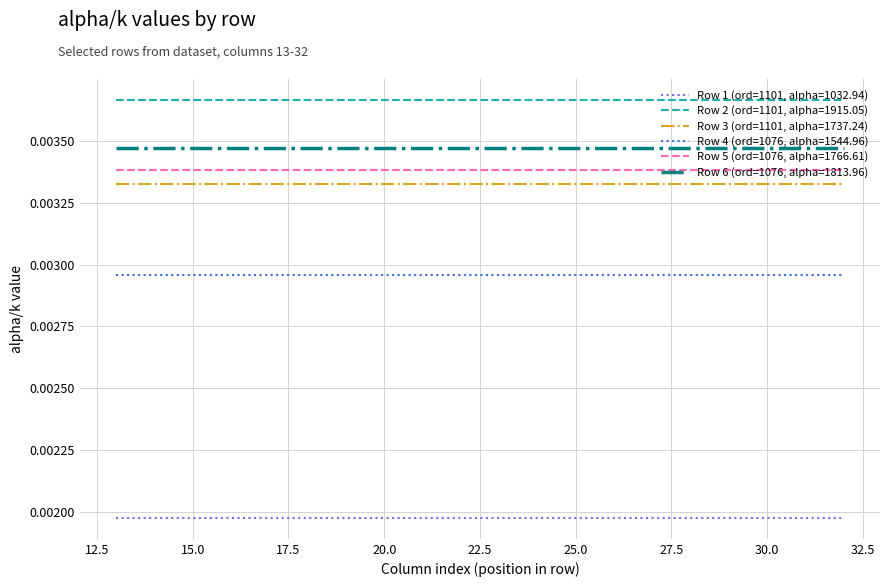

True or false: Row 1 (ord=1101, alpha=1032.94) and Row 5 (ord=1076, alpha=1766.61) intersect in this chart.

False